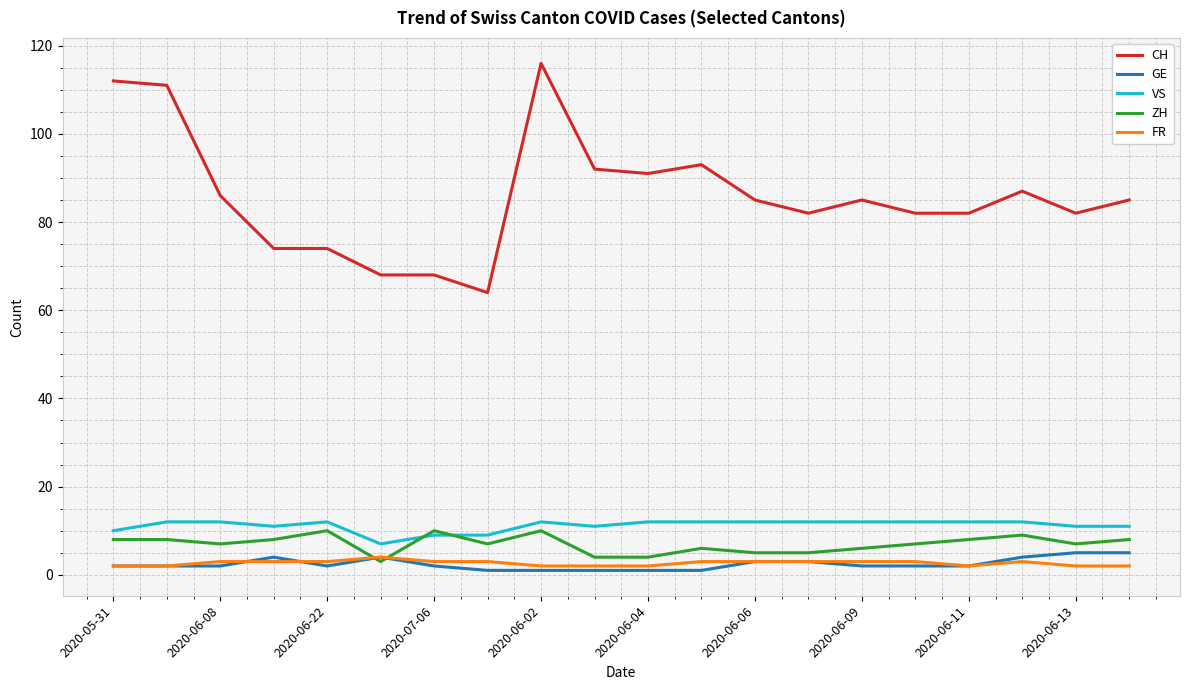

True or false: VS and CH cross at least once.

False